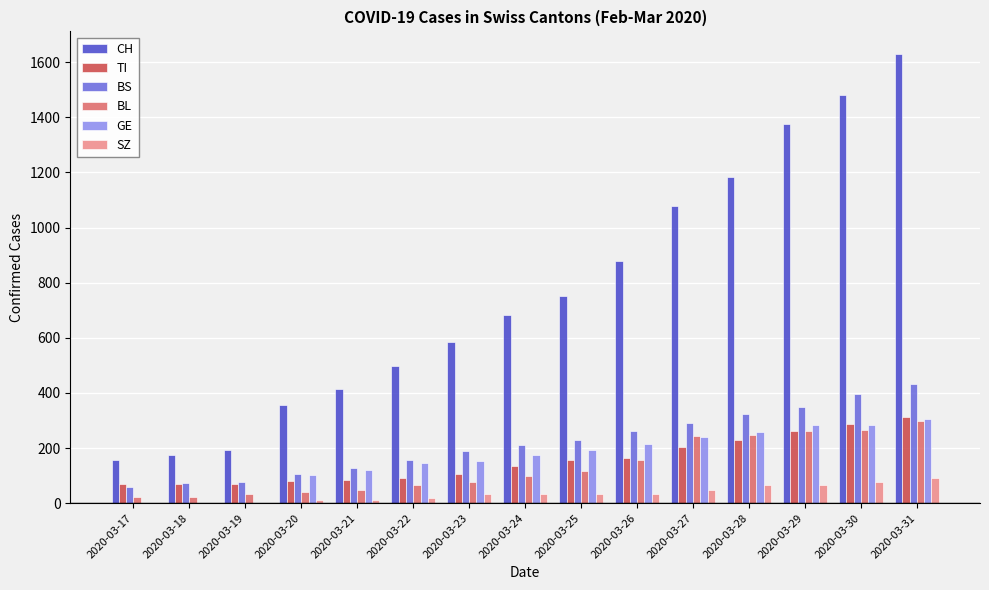

What is the sum of all GE values?

2479